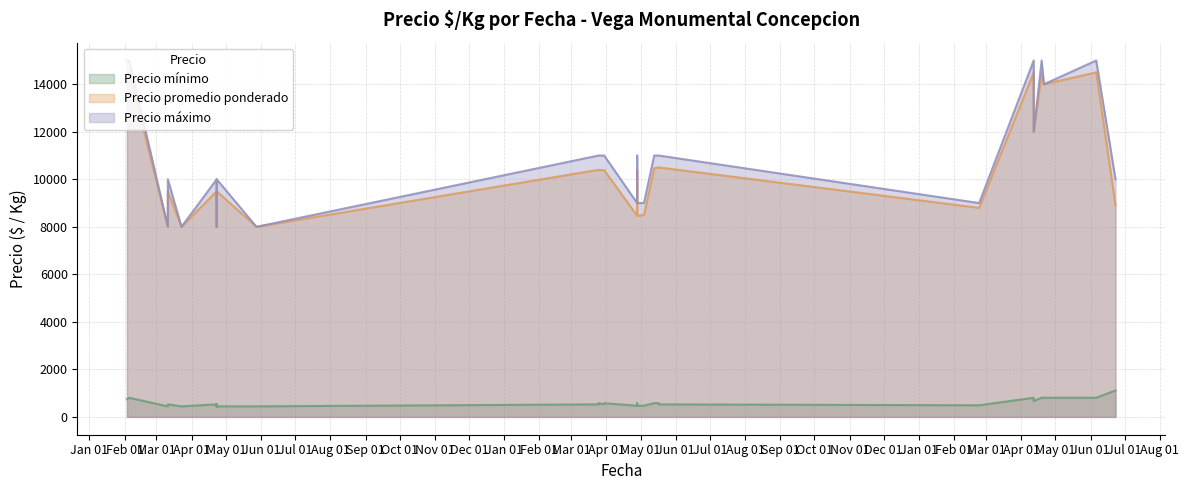

How many interior local valleys does the Precio maximo series have?

4